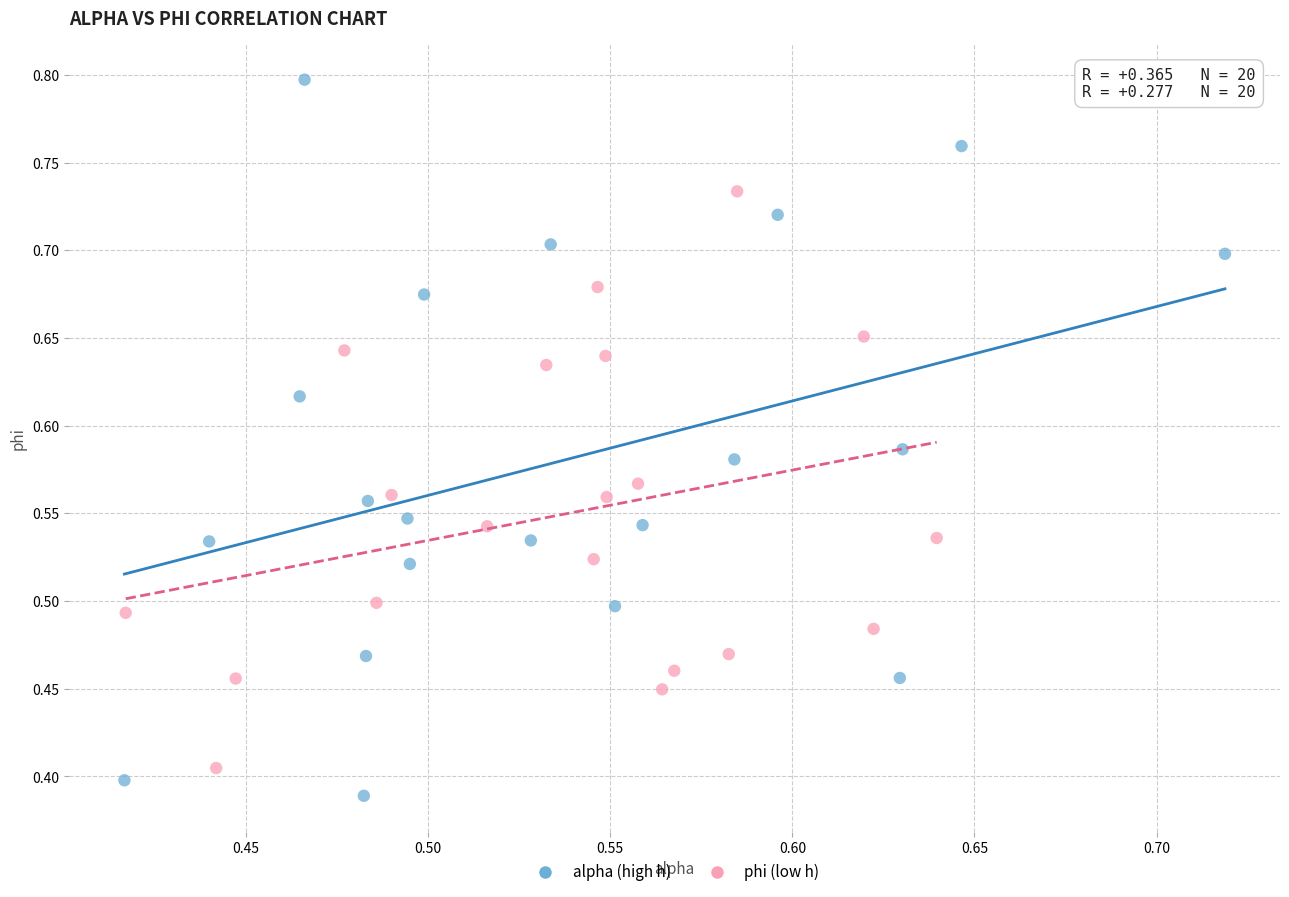

Which series contains the highest Y value?

alpha (high h)